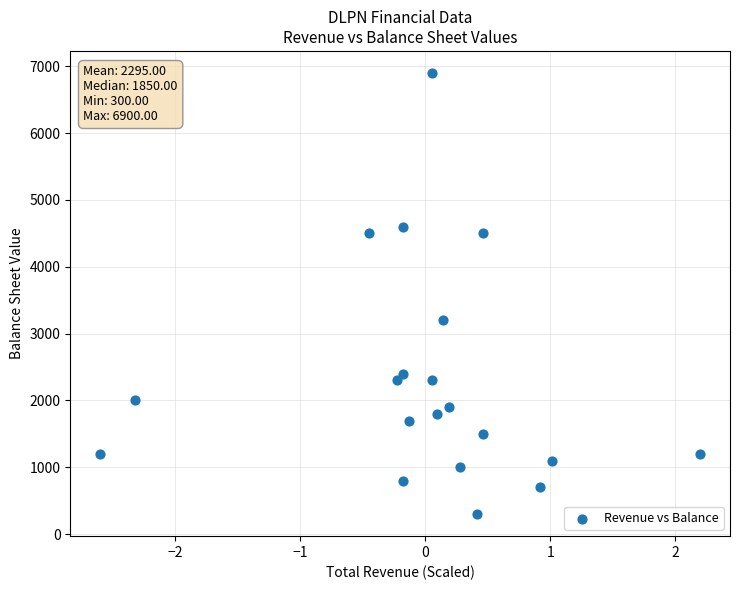

What Y value in the scatter plot is closest to 3600?

3200